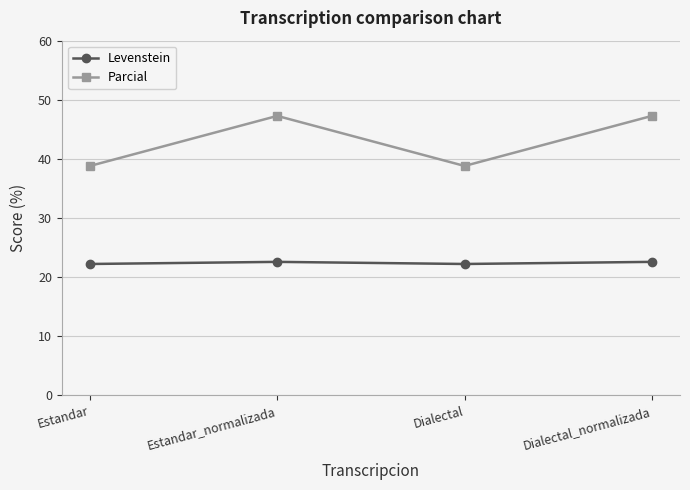

Which series has the largest range (max minus min)?

Parcial